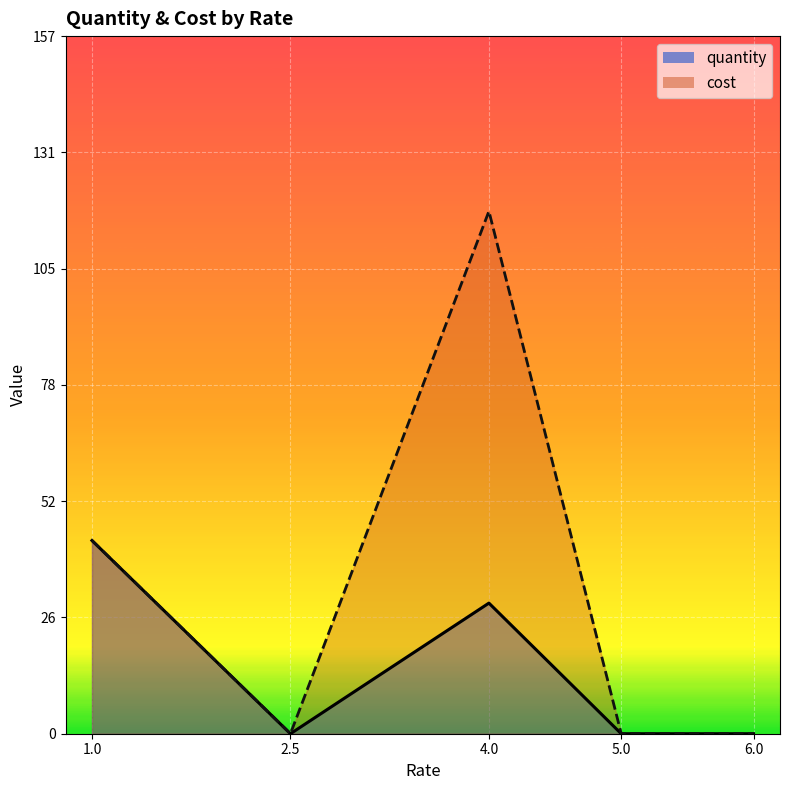

True or false: quantity and cost intersect in this chart.

False